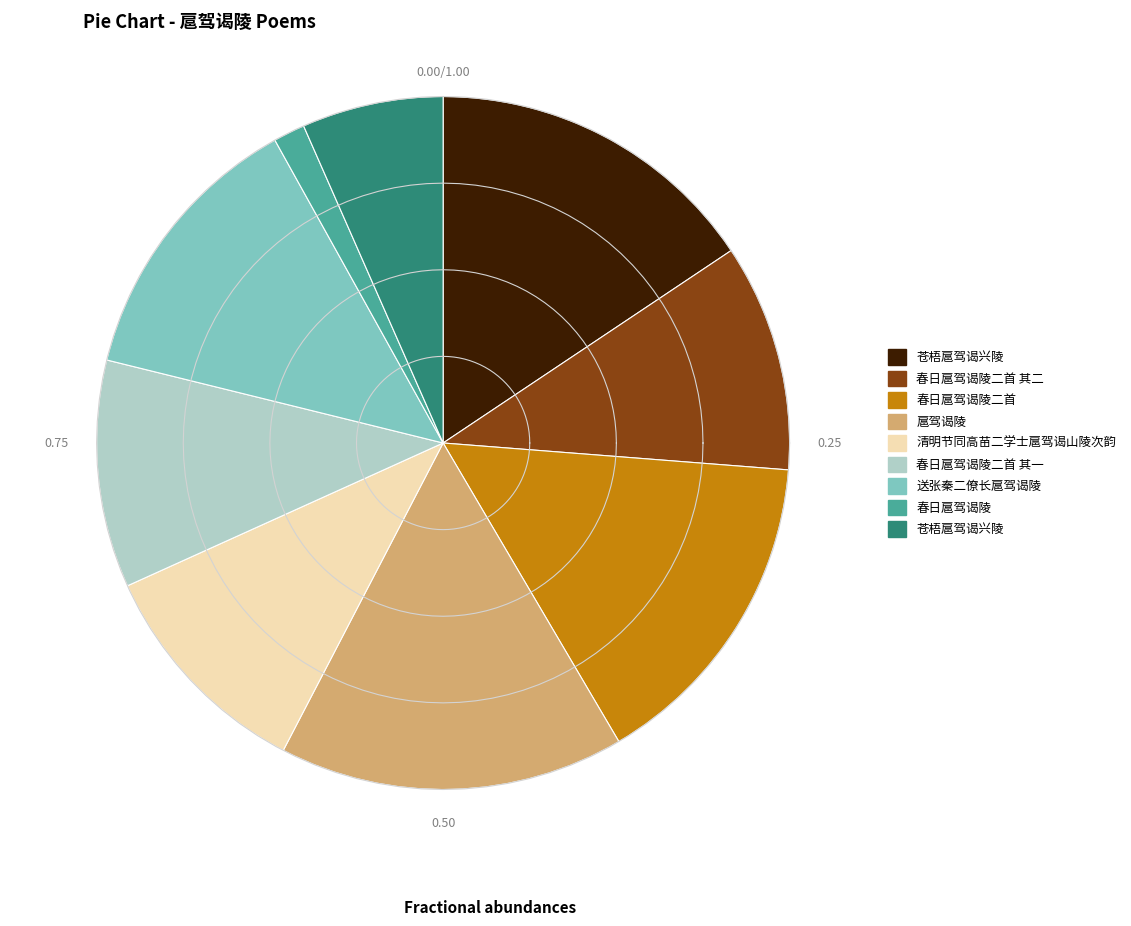

How many segments does this pie chart have?

9